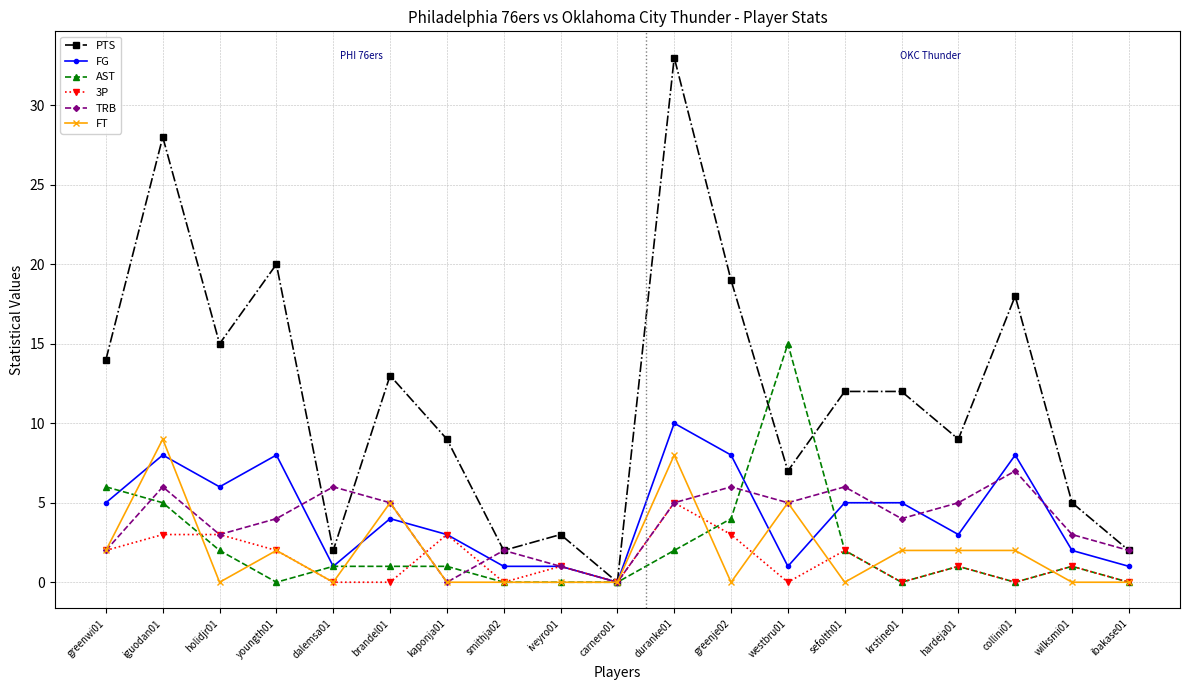

Where is the first local minimum for FT?

holidjr01